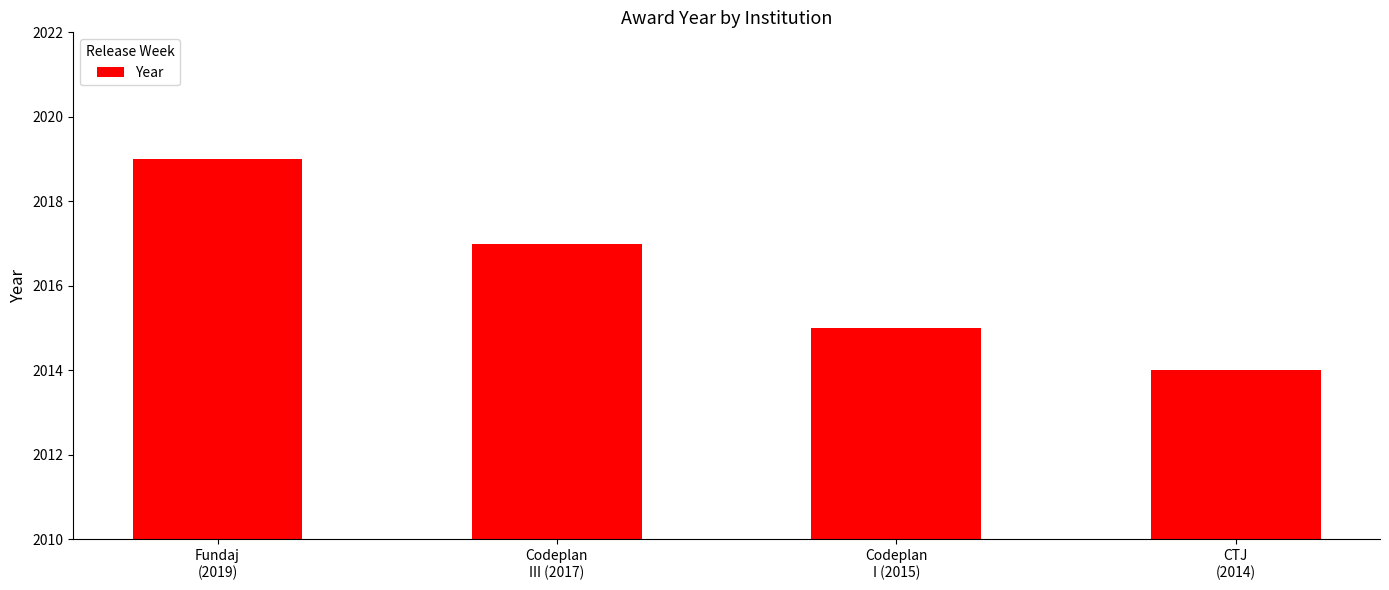

Reading left to right, list all the values displayed in this chart.

2019	2017	2015	2014